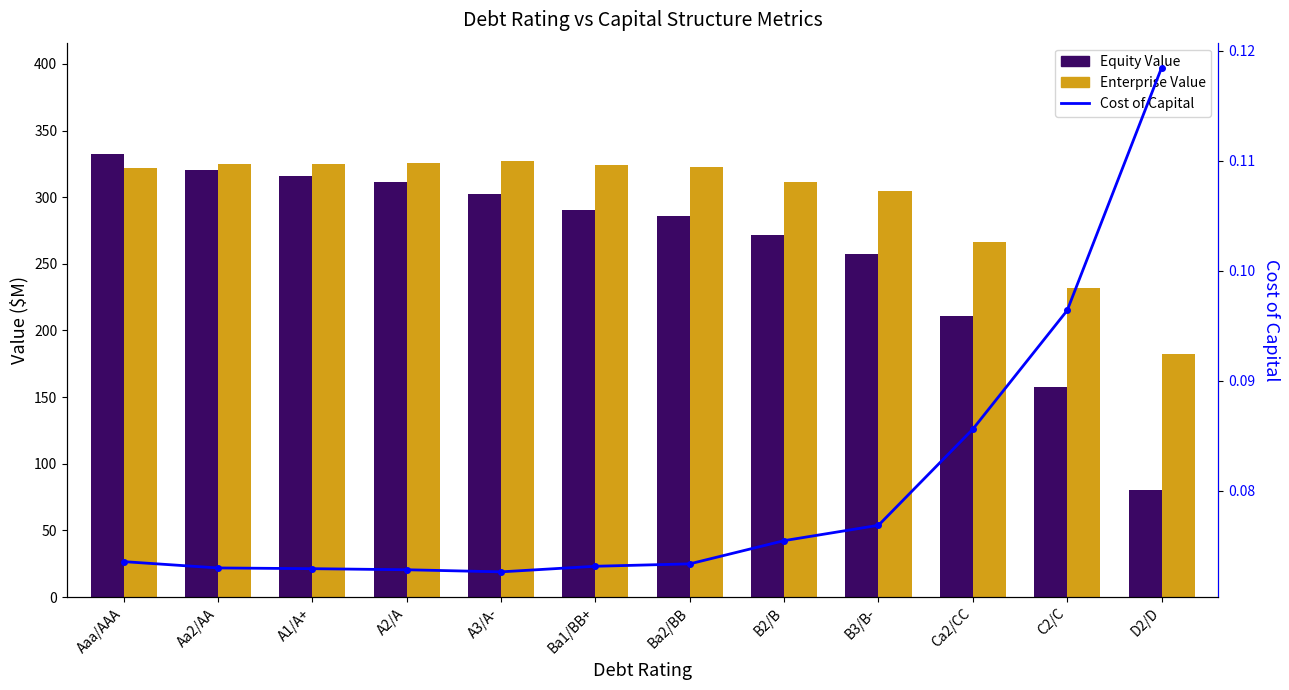

Which series has the widest spread of values?

Equity Value